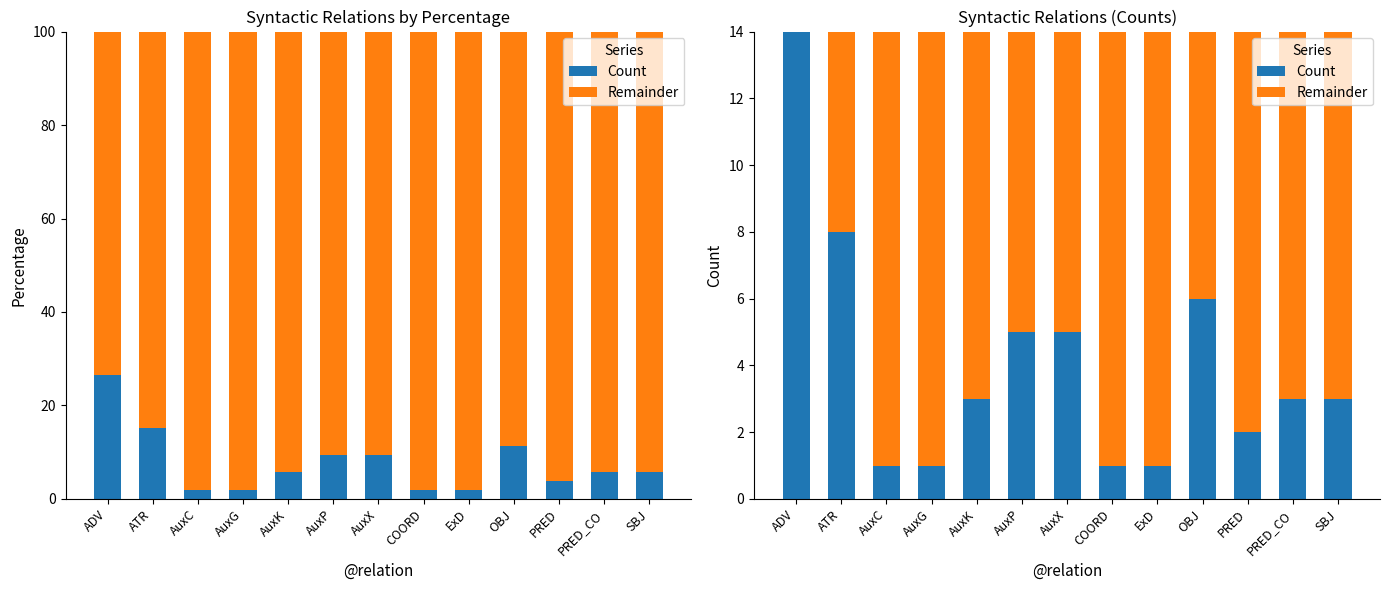

Count the number of categories in the chart.

13